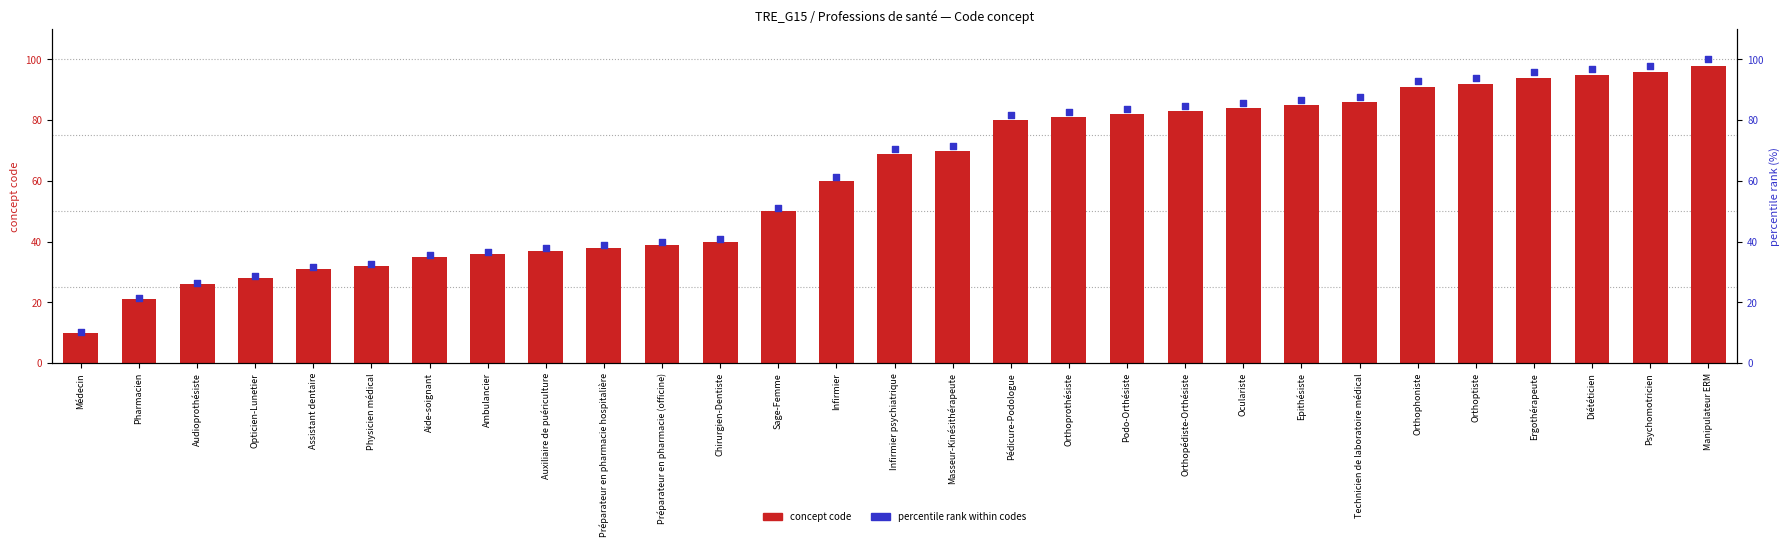

Which series contains the highest Y value?

percentile rank within codes